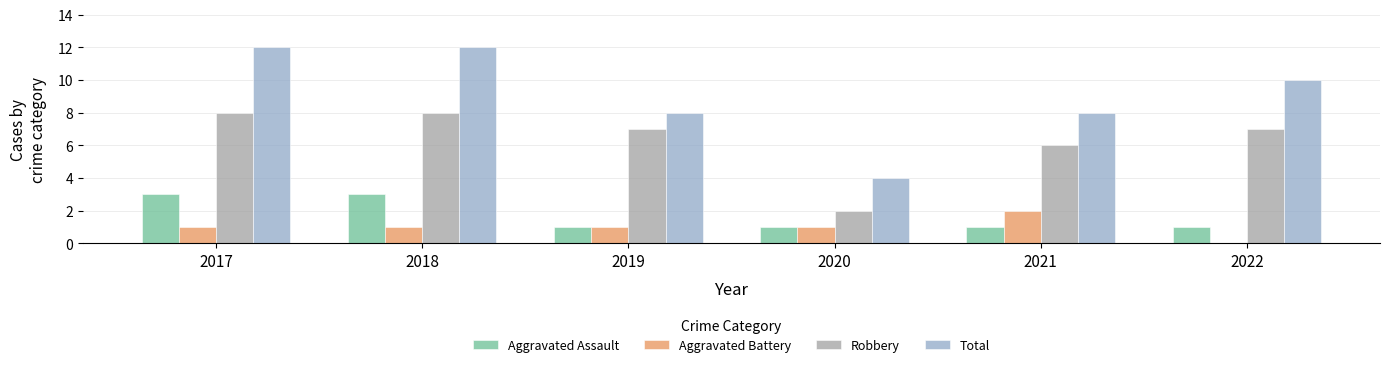

Which series has the widest spread of values?

Total